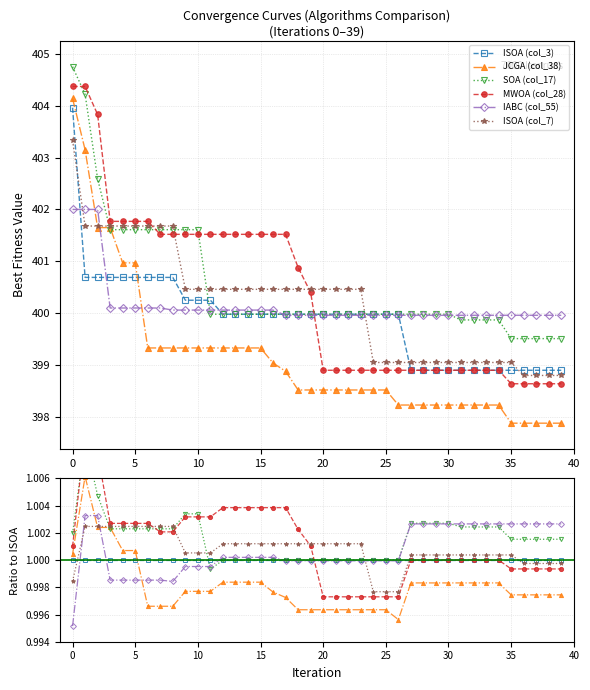

What is the total value across all series at 21?

6.0